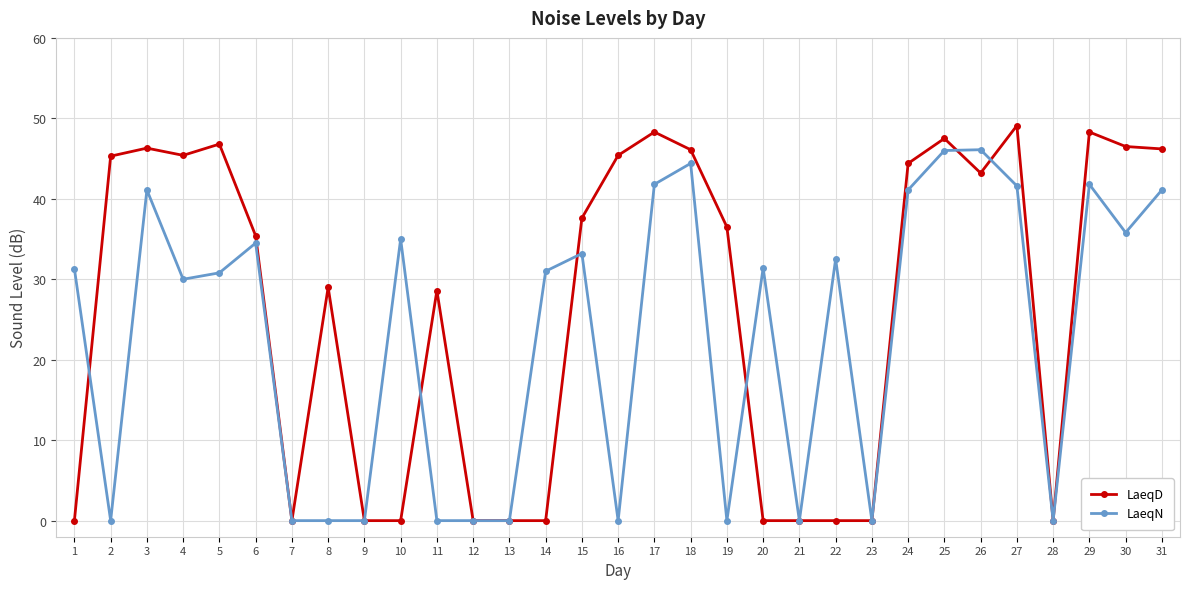

What is the highest value of the LaeqD series?

49.1